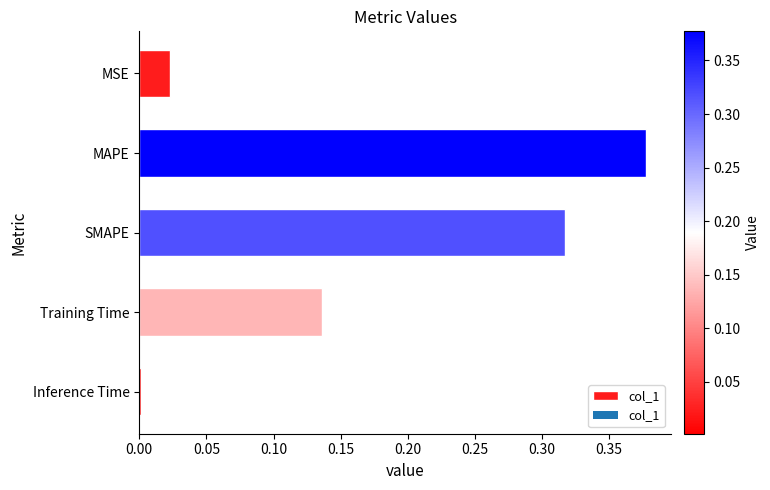

Rank the categories by value from highest to lowest.

MAPE, SMAPE, Training Time, MSE, Inference Time